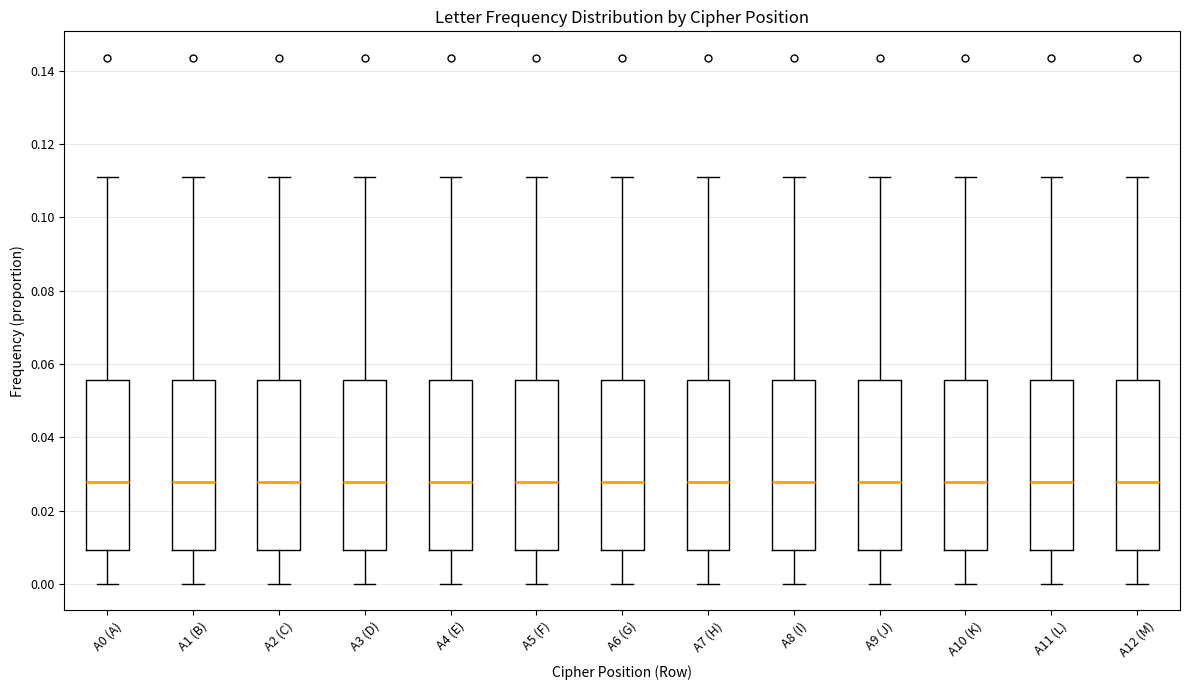

Reading left to right, read every box against the y-axis: the position of its median line, the range the box covers, and the ends of its whiskers. The values are not printed on the chart, so give them approximately, as read against the axis.

A0 (A): median 0.028, box 0.010 to 0.056, whiskers 0.000 to 0.112
A1 (B): median 0.028, box 0.010 to 0.056, whiskers 0.000 to 0.112
A2 (C): median 0.028, box 0.010 to 0.056, whiskers 0.000 to 0.112
A3 (D): median 0.028, box 0.010 to 0.056, whiskers 0.000 to 0.112
A4 (E): median 0.028, box 0.010 to 0.056, whiskers 0.000 to 0.112
A5 (F): median 0.028, box 0.010 to 0.056, whiskers 0.000 to 0.112
A6 (G): median 0.028, box 0.010 to 0.056, whiskers 0.000 to 0.112
A7 (H): median 0.028, box 0.010 to 0.056, whiskers 0.000 to 0.112
A8 (I): median 0.028, box 0.010 to 0.056, whiskers 0.000 to 0.112
A9 (J): median 0.028, box 0.010 to 0.056, whiskers 0.000 to 0.112
A10 (K): median 0.028, box 0.010 to 0.056, whiskers 0.000 to 0.112
A11 (L): median 0.028, box 0.010 to 0.056, whiskers 0.000 to 0.112
A12 (M): median 0.028, box 0.010 to 0.056, whiskers 0.000 to 0.112